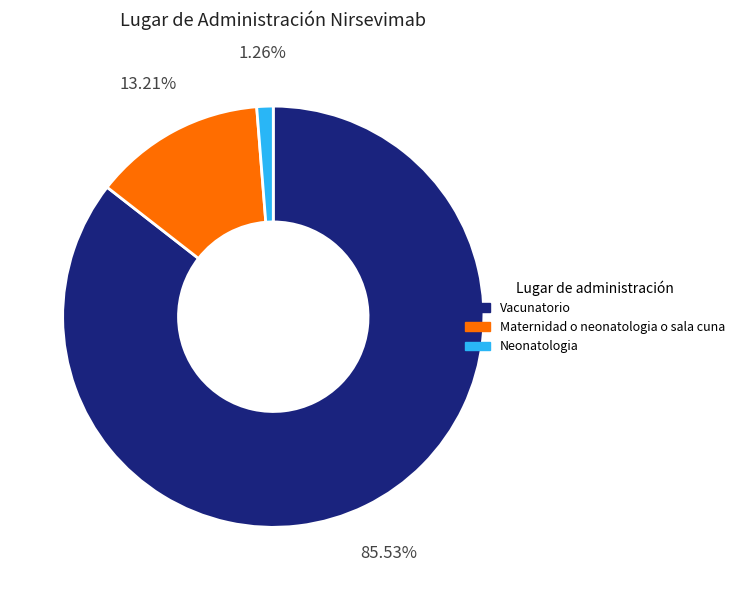

True or false: Neonatologia accounts for 1% of the total.

True